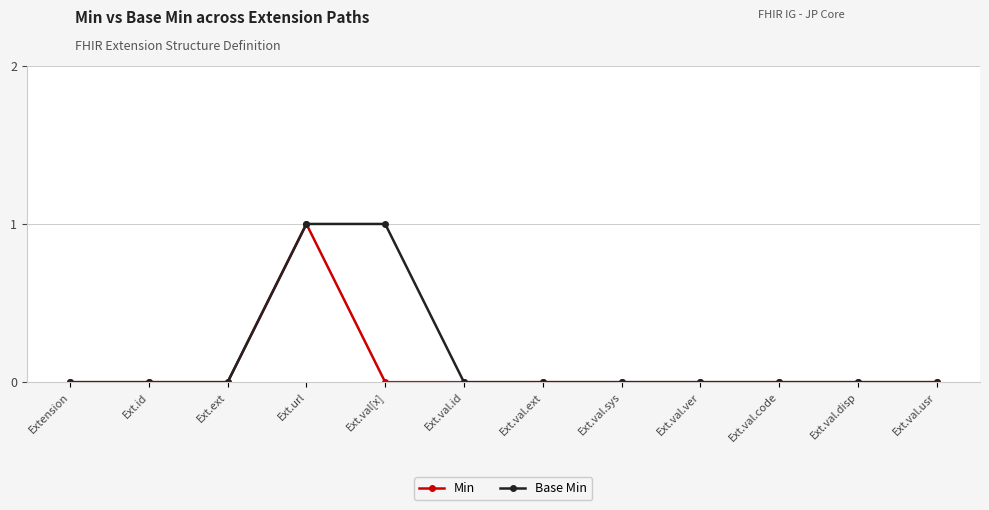

List the series in order of their overall mean, lowest first.

Min, Base Min